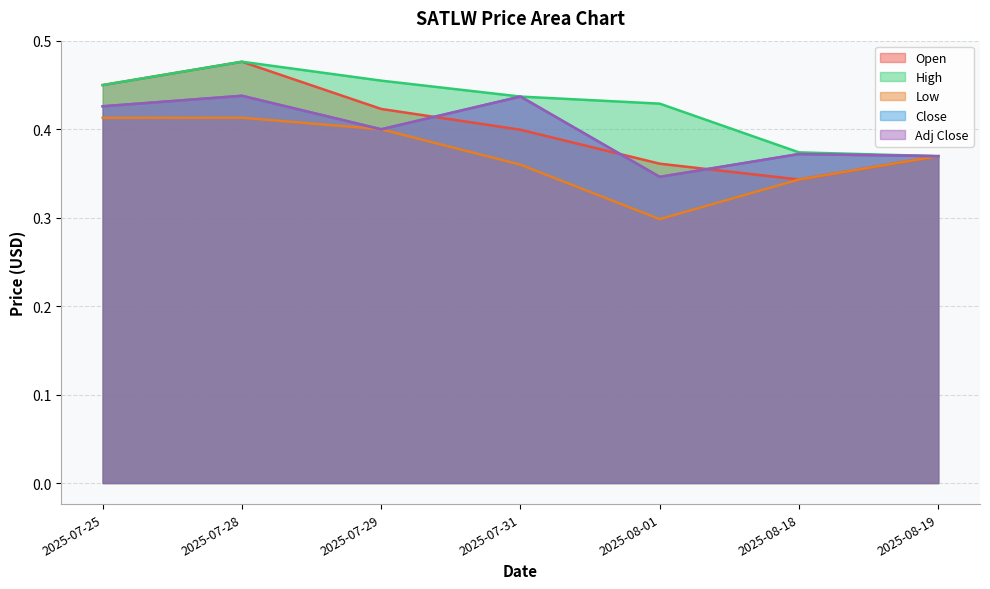

Which series changed the most between 2025-07-29 and 2025-08-18?

High